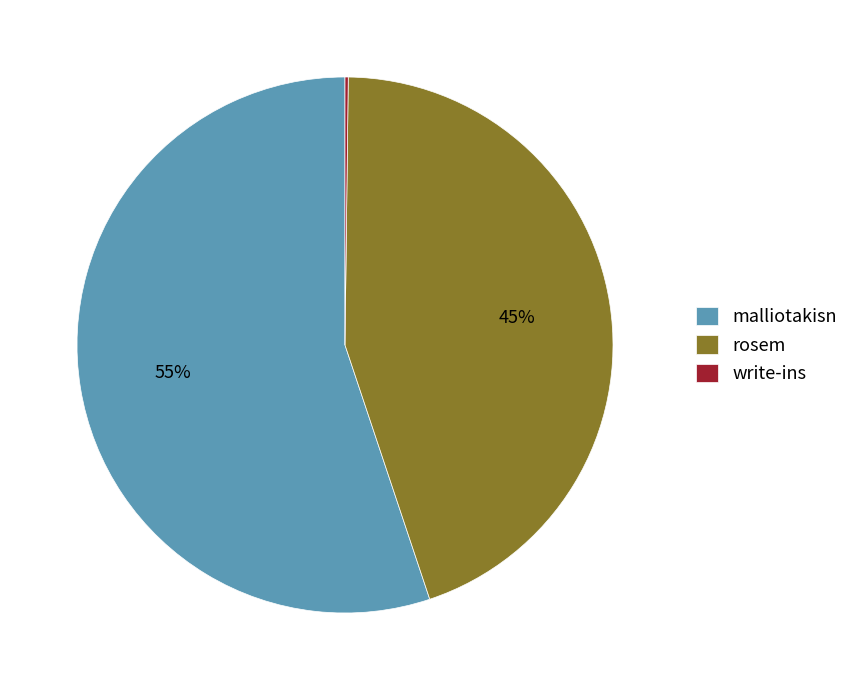

To the nearest percent, what is the difference between the largest and smallest slice percentages?

55%